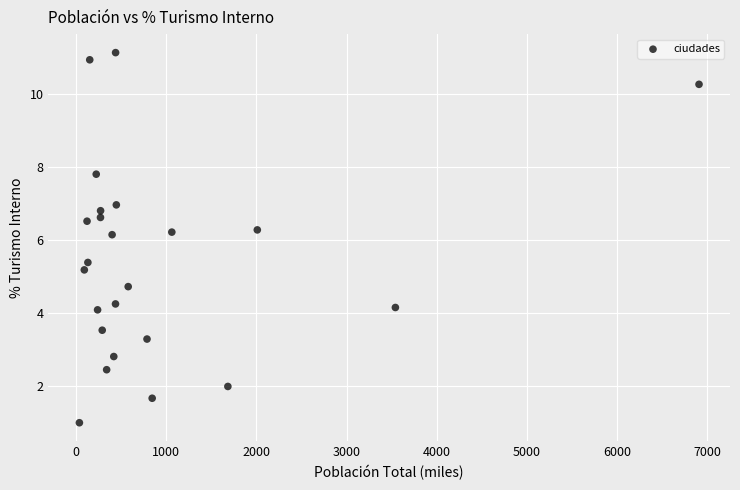

What is the range of Y values (max minus min)?

10.1